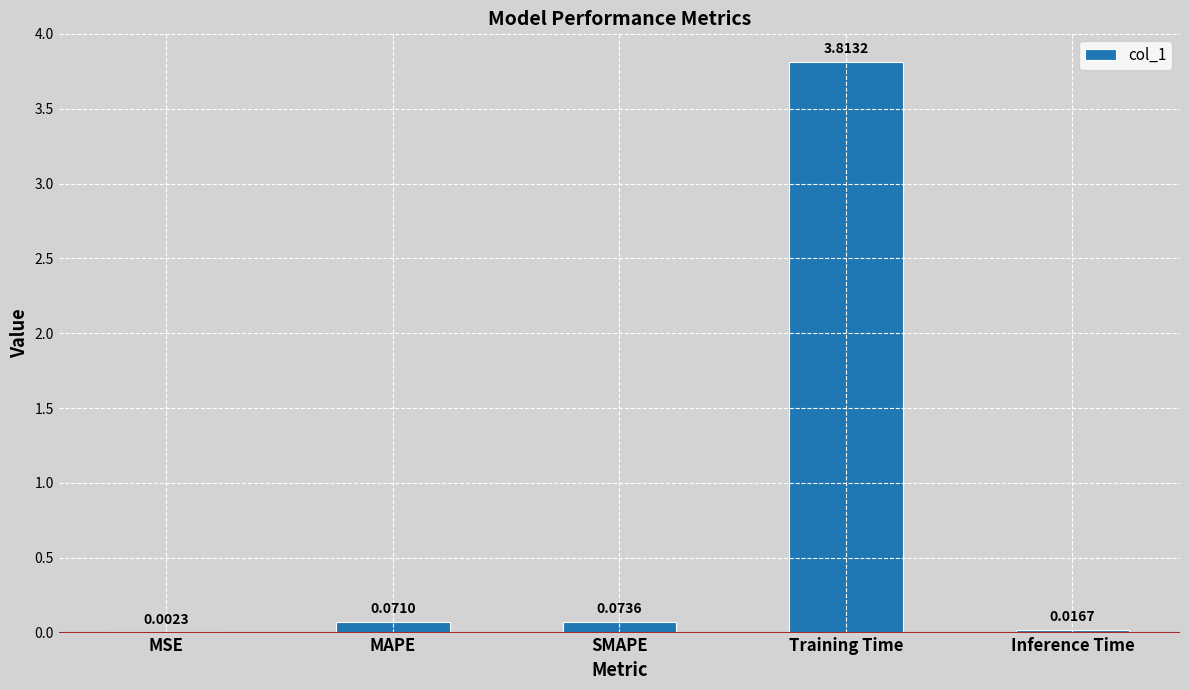

What is the sum of the values at Training Time and SMAPE?

3.9